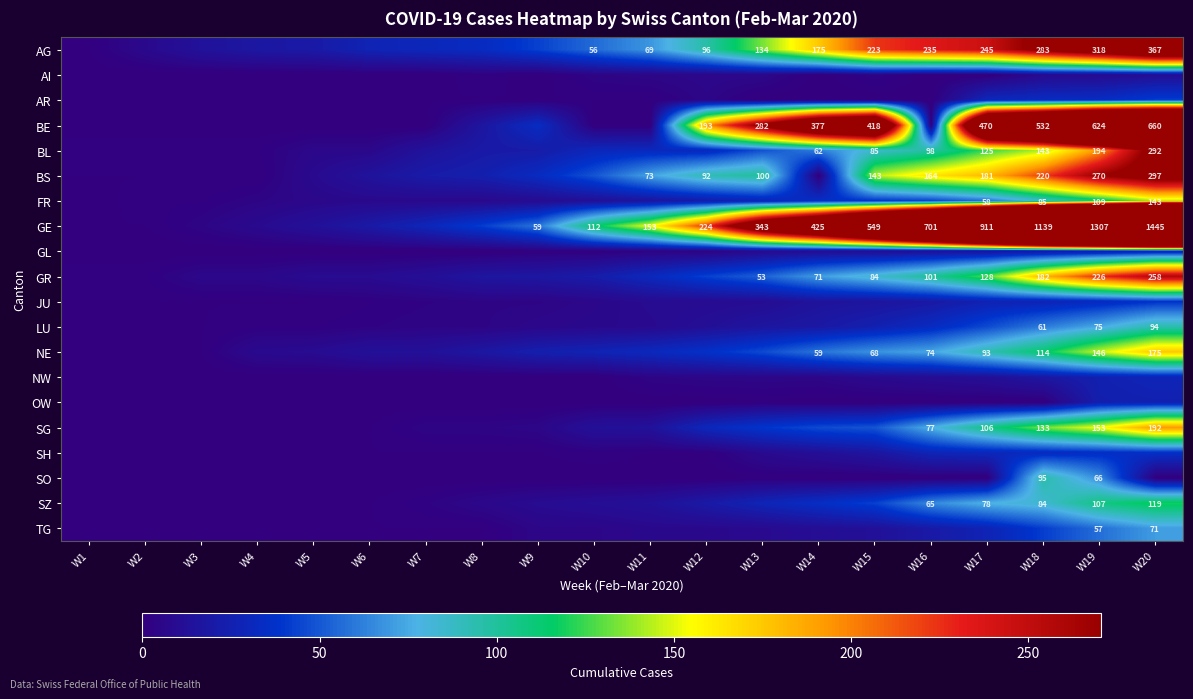

What is the sum of the GE values at W13 and W20?

1788